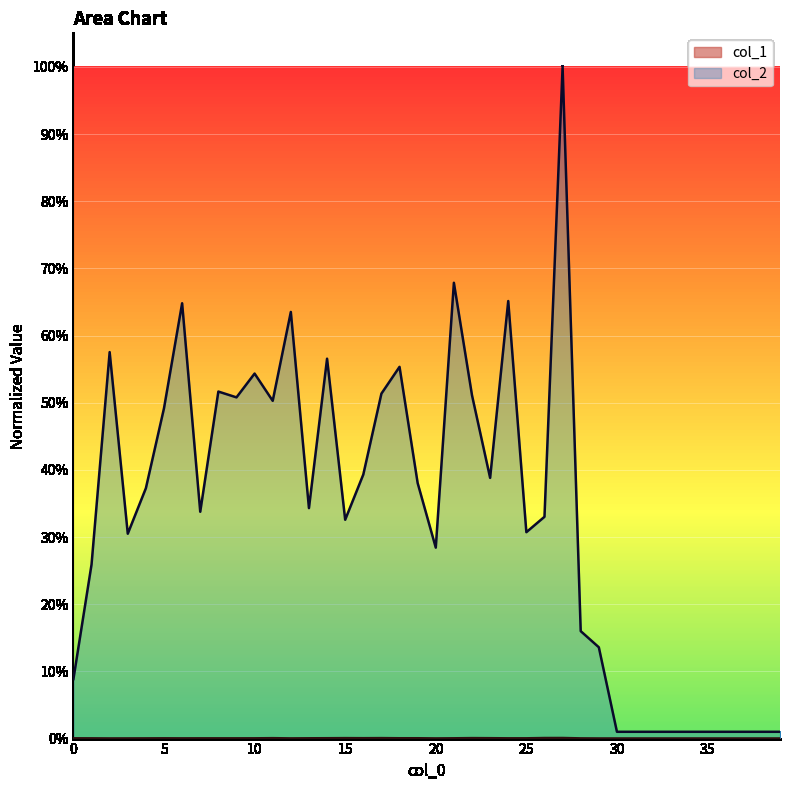

The value of col_2 at 16 is 0.4. True or false?

True